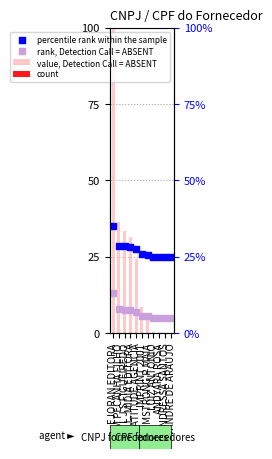

Which series has the largest Y range (max minus min)?

value, Detection Call = ABSENT